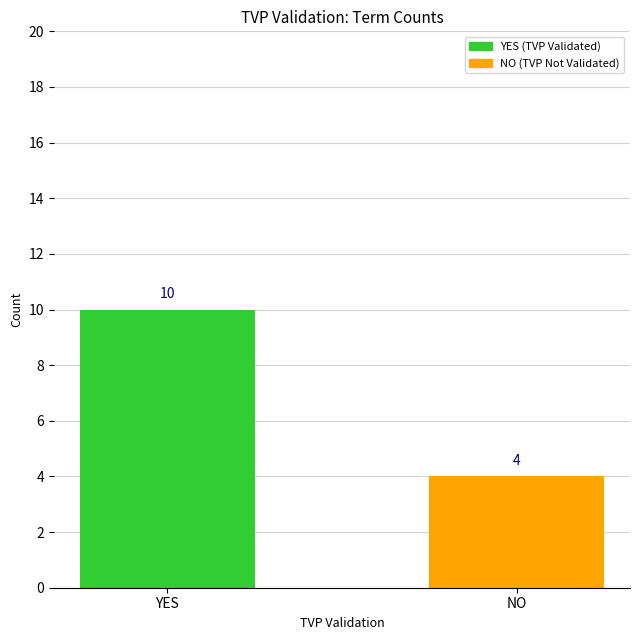

Which has a higher value, YES or NO?

YES